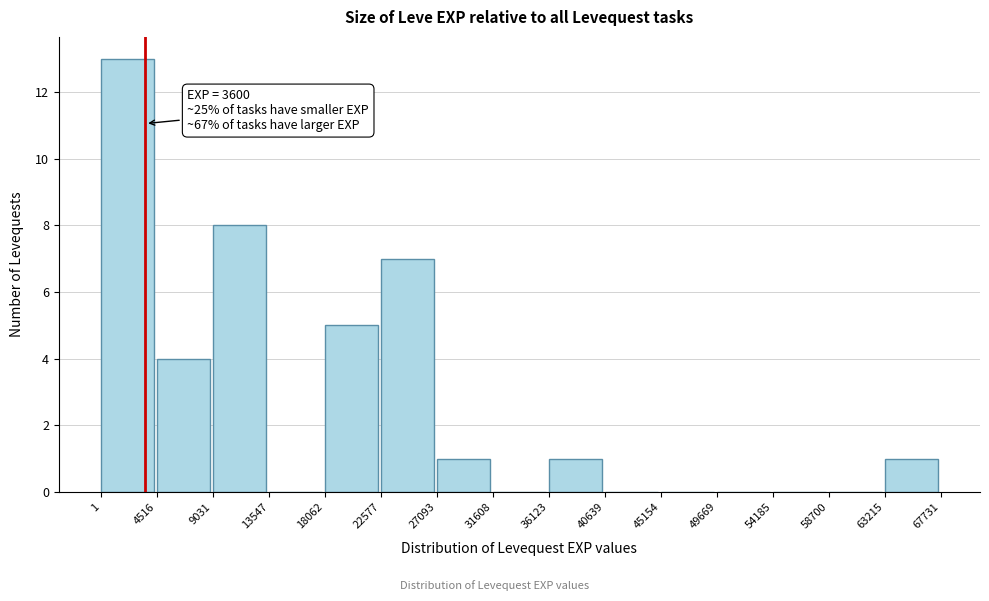

Which range on the x-axis has the tallest bar?

1 to 4516